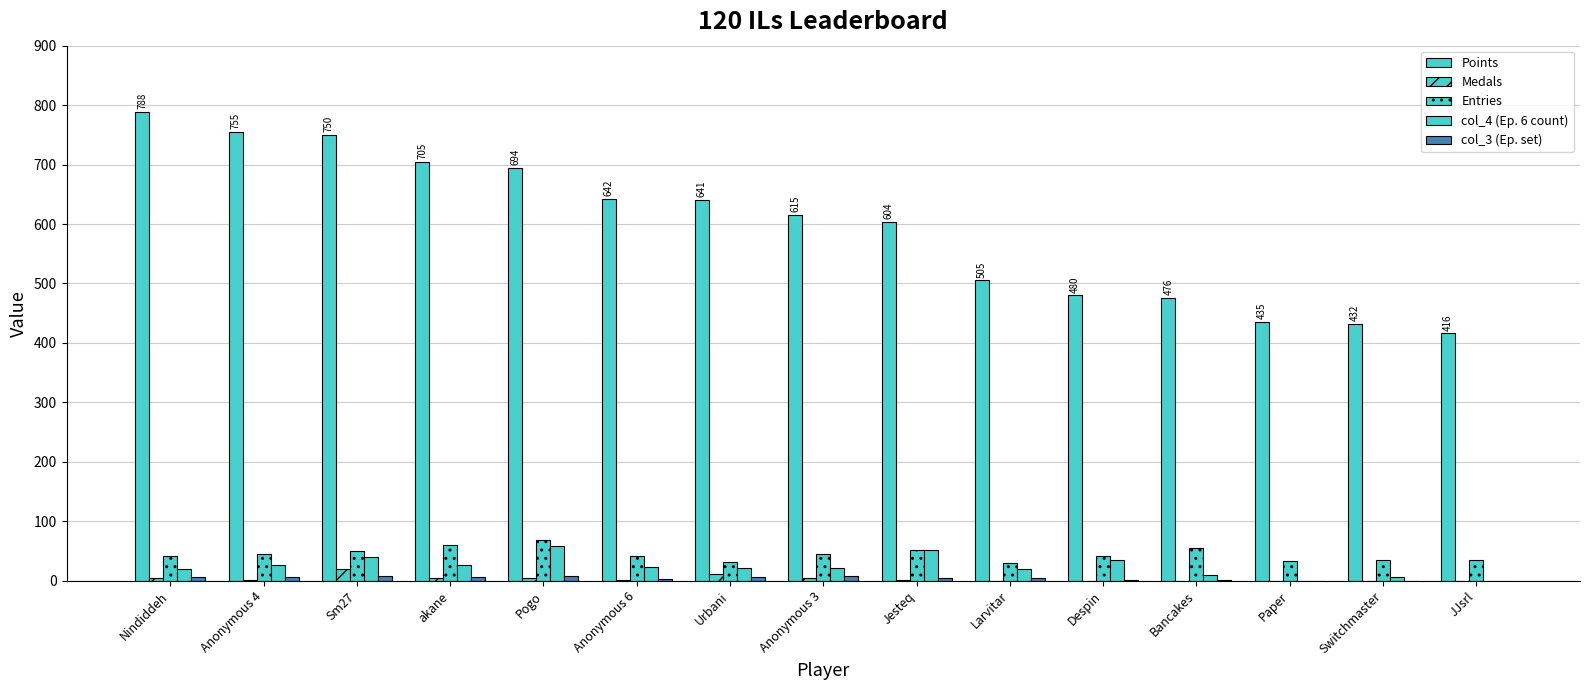

At which category is the sum across all series the highest?

Sm27